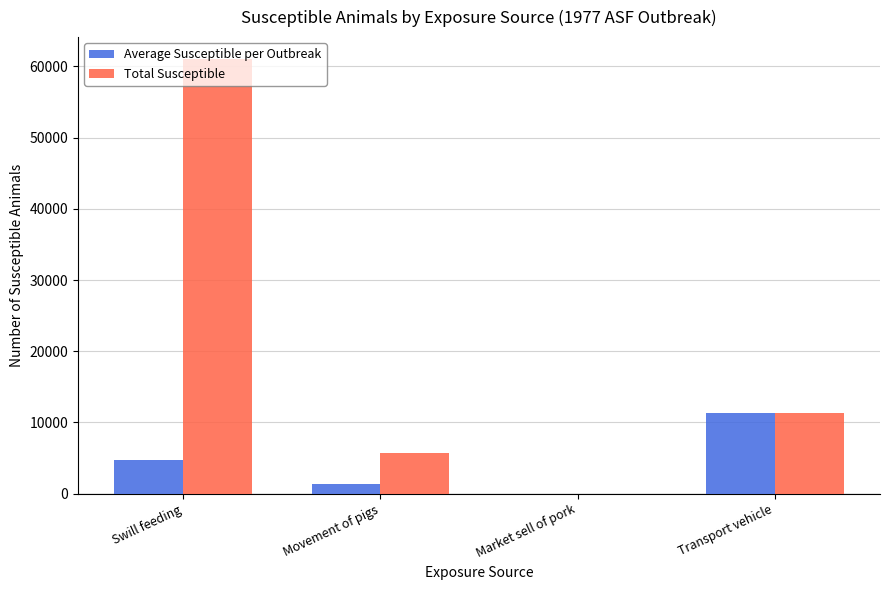

Which series changed the most between Market sell of pork and Transport vehicle?

Average Susceptible per Outbreak